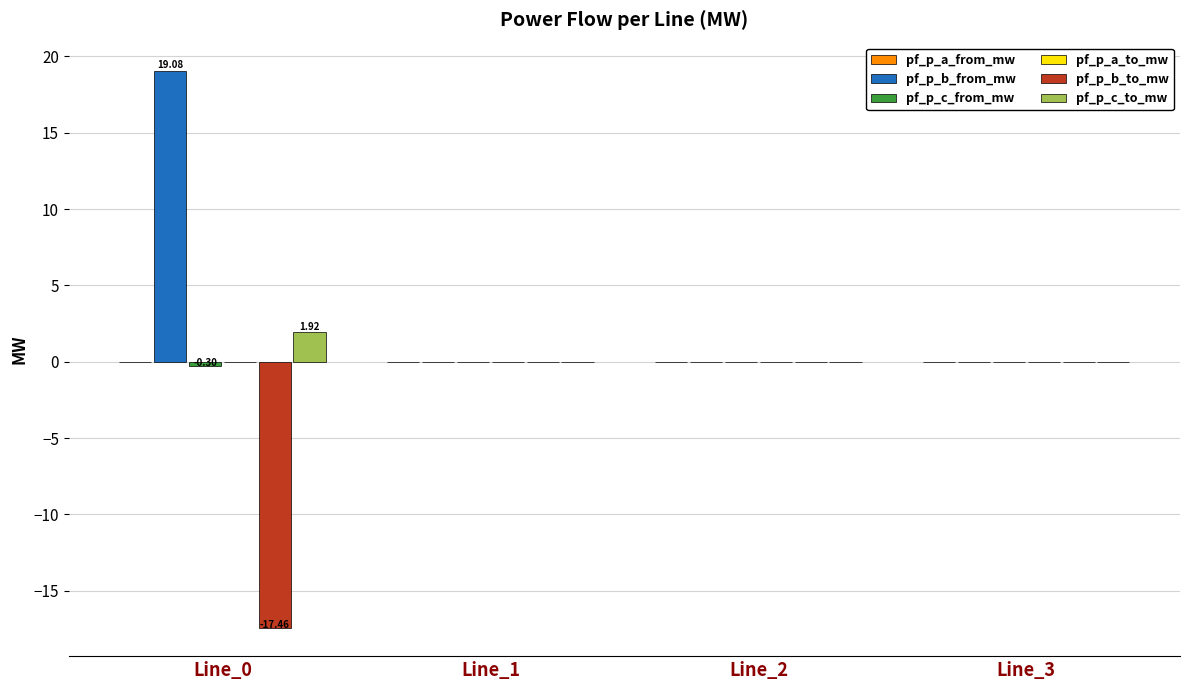

Which series has the largest total across all categories?

pf_p_b_from_mw